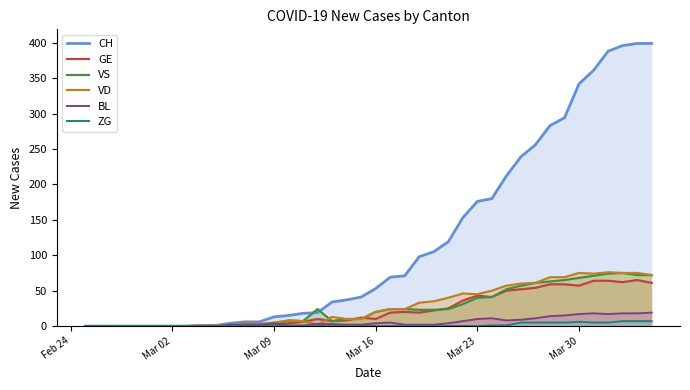

What is the greatest value displayed?

399